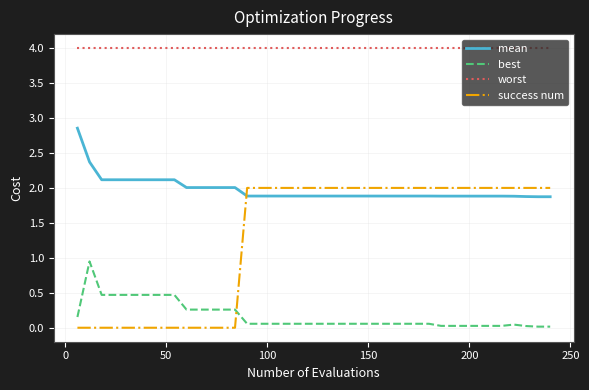

Which series has the widest spread of values?

success num